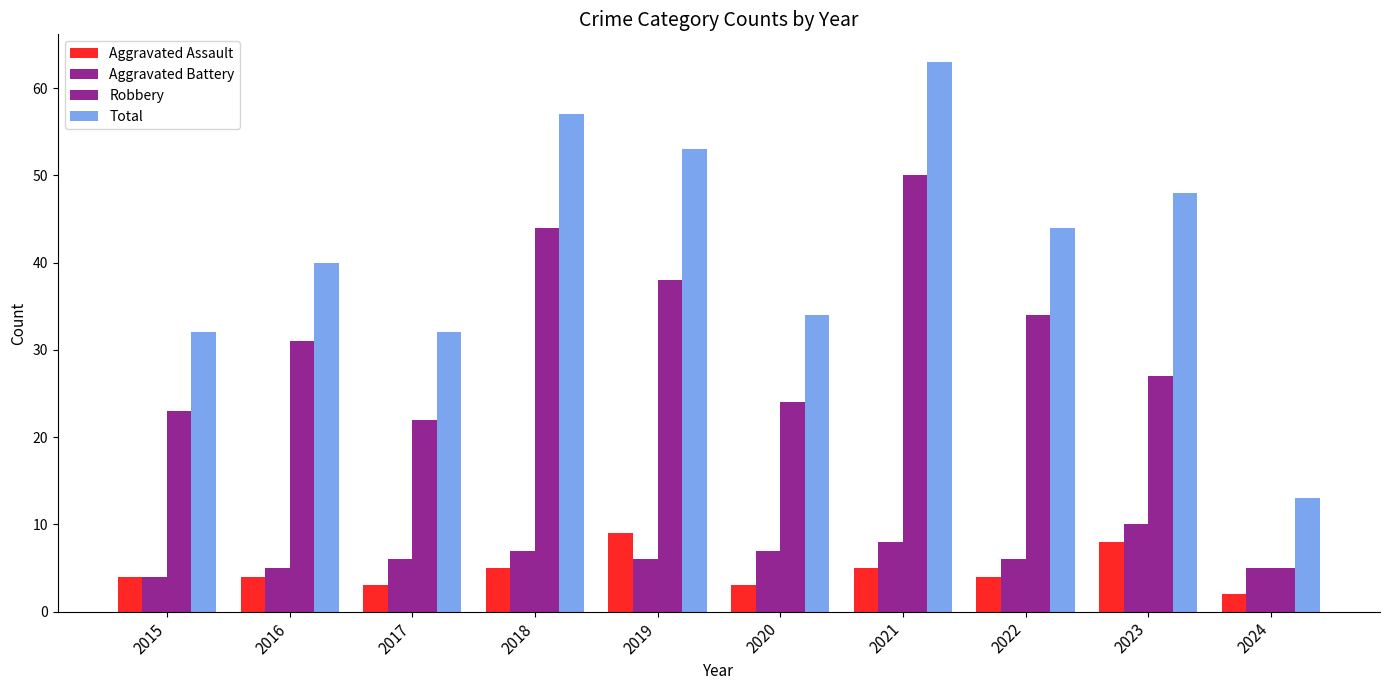

Reading right to left, list all the values displayed in this chart.

Aggravated Assault: 2	8	4	5	3	9	5	3	4	4
Aggravated Battery: 5	10	6	8	7	6	7	6	5	4
Robbery: 5	27	34	50	24	38	44	22	31	23
Total: 13	48	44	63	34	53	57	32	40	32